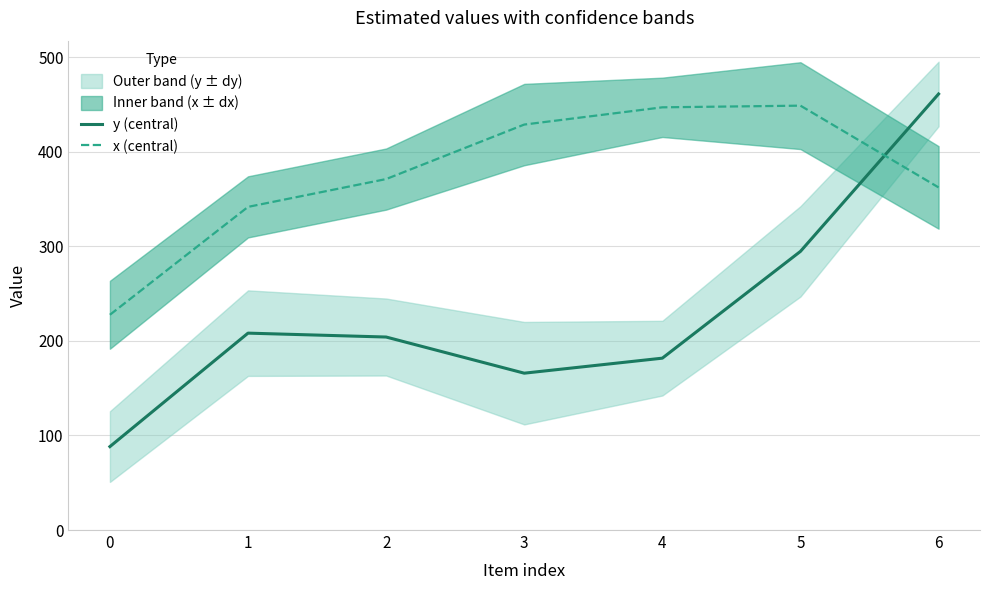

At how many categories does at least one series exceed 108?

7